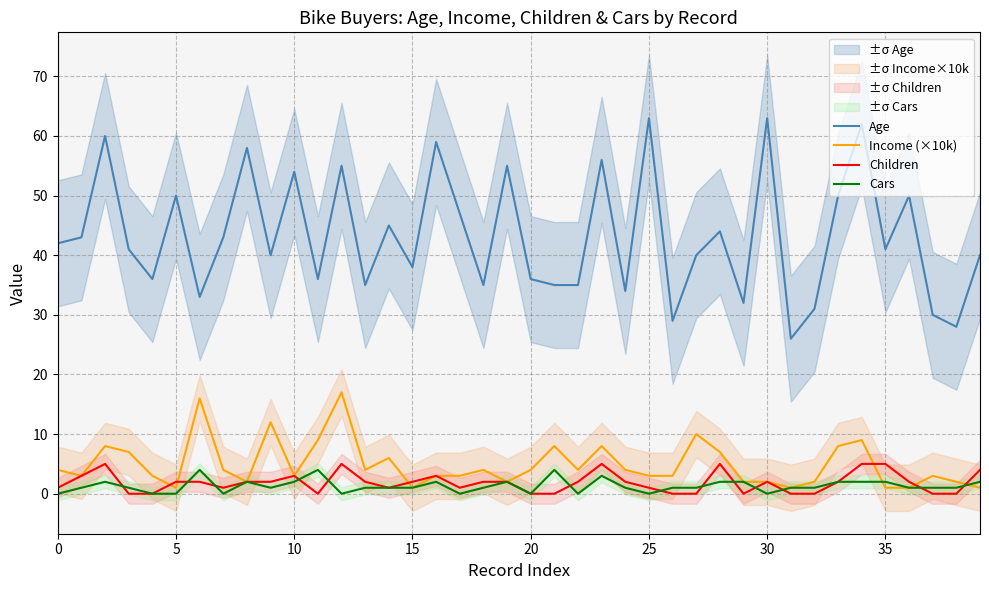

What is the approximate value of Cars at 26?

1